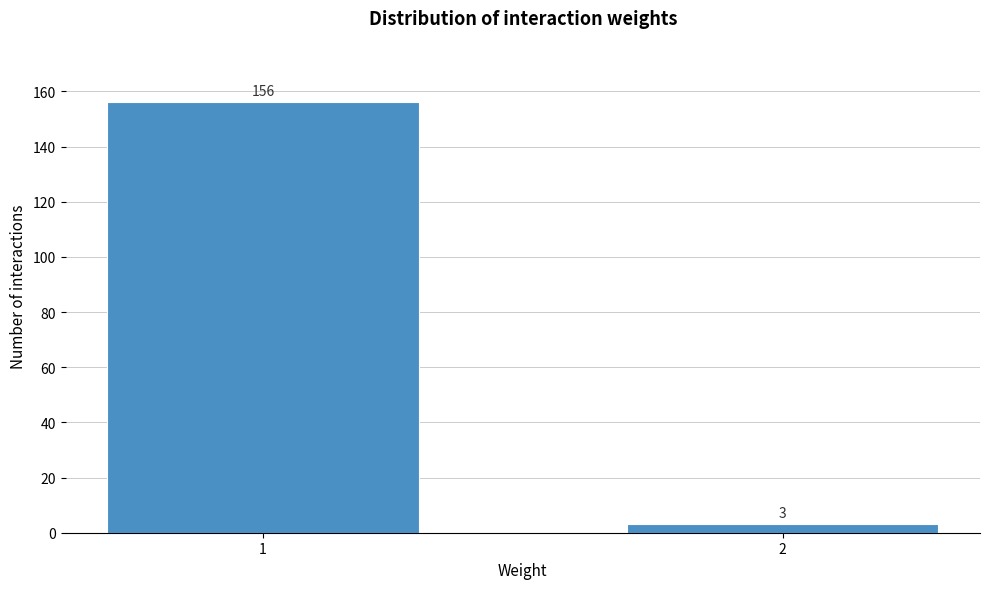

Reading right to left, transcribe all the data shown in this chart.

3	156